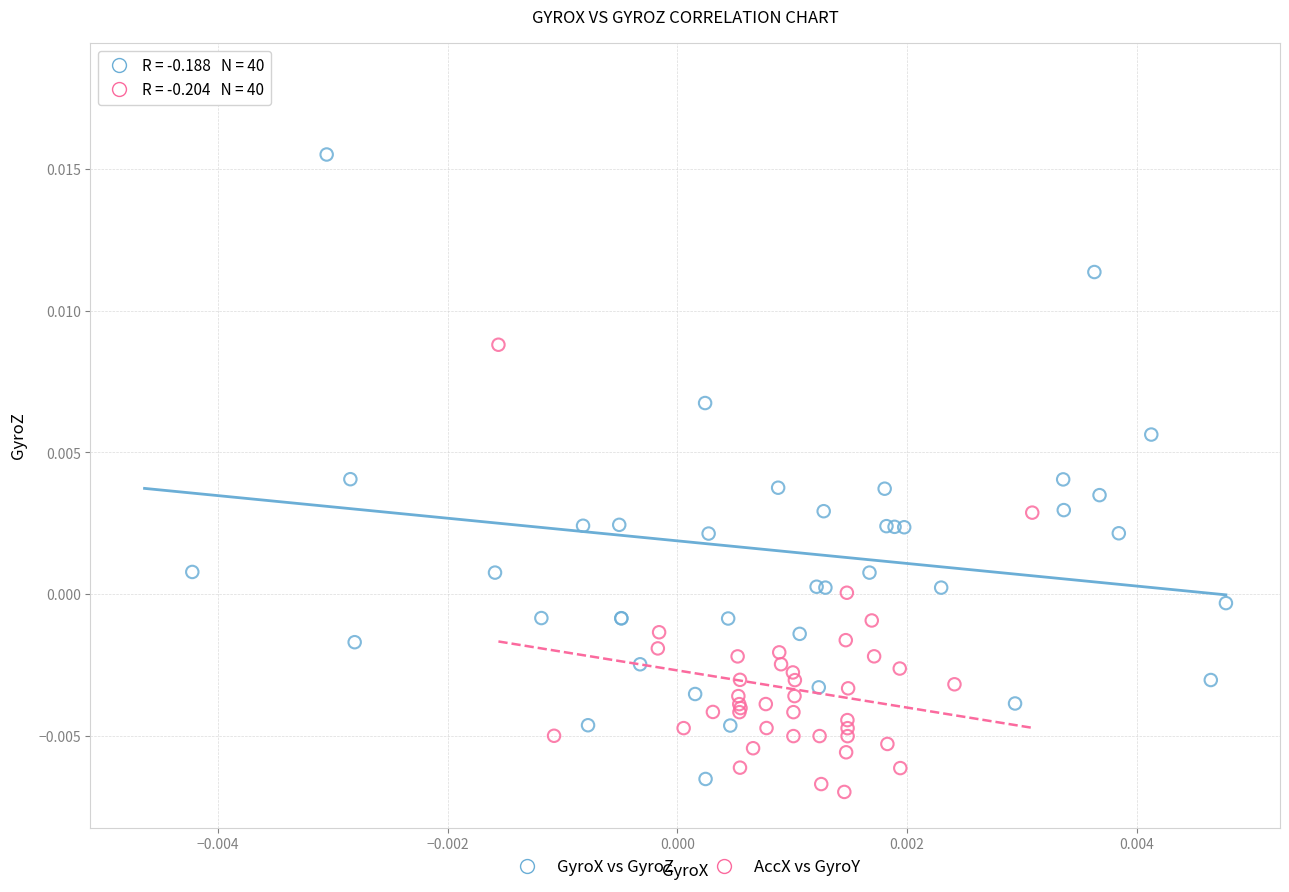

Which series has the largest Y range (max minus min)?

GyroX vs GyroZ